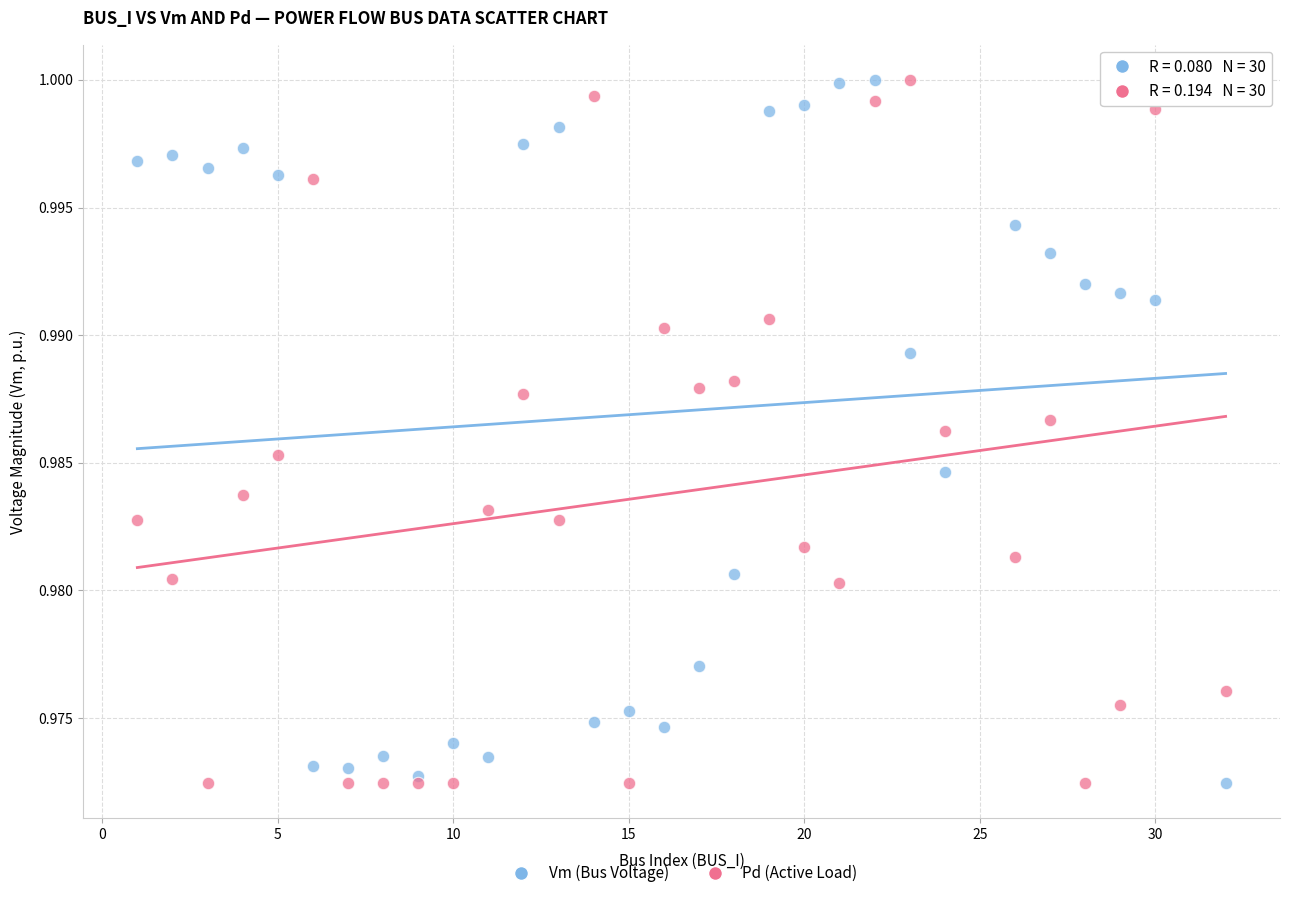

What is the X range (max minus min) for the scatter plot?

31.0